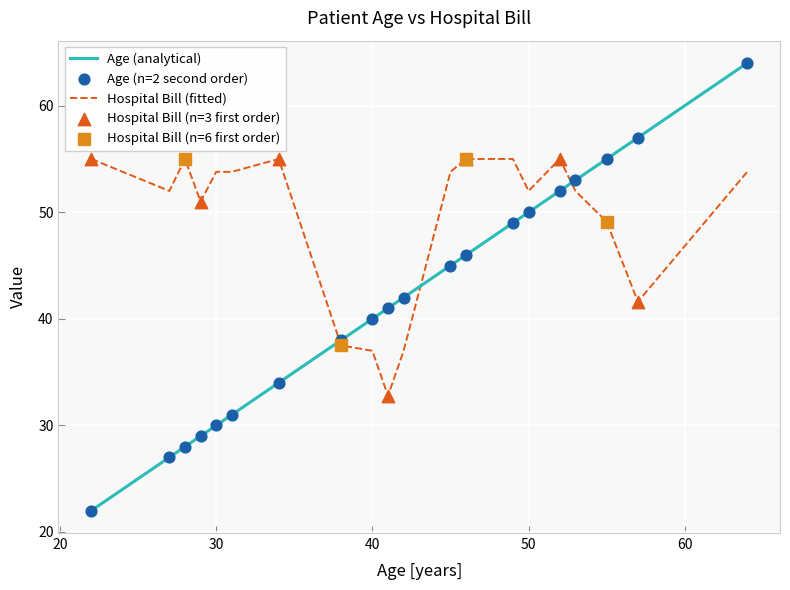

Which series has the largest total across all categories?

Hospital Bill (fitted)